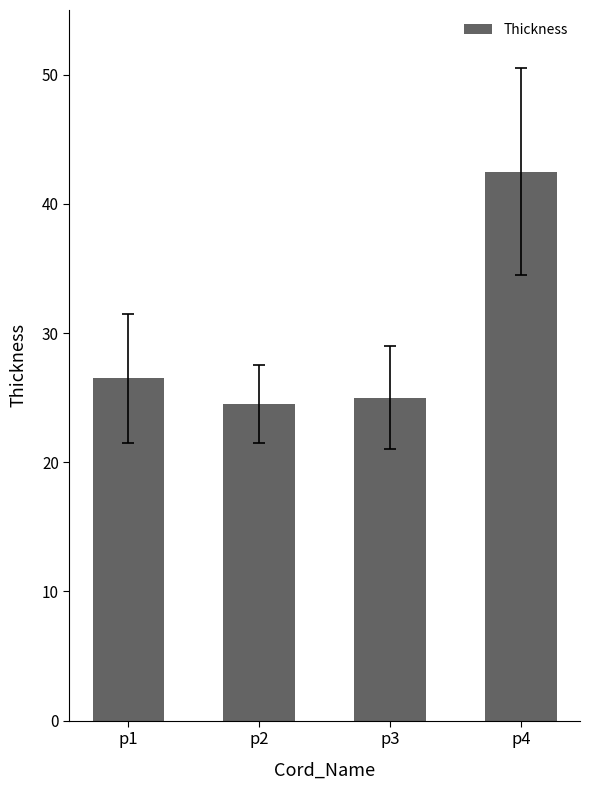

Approximately how many times larger is the value at p3 compared to p2?

1.0